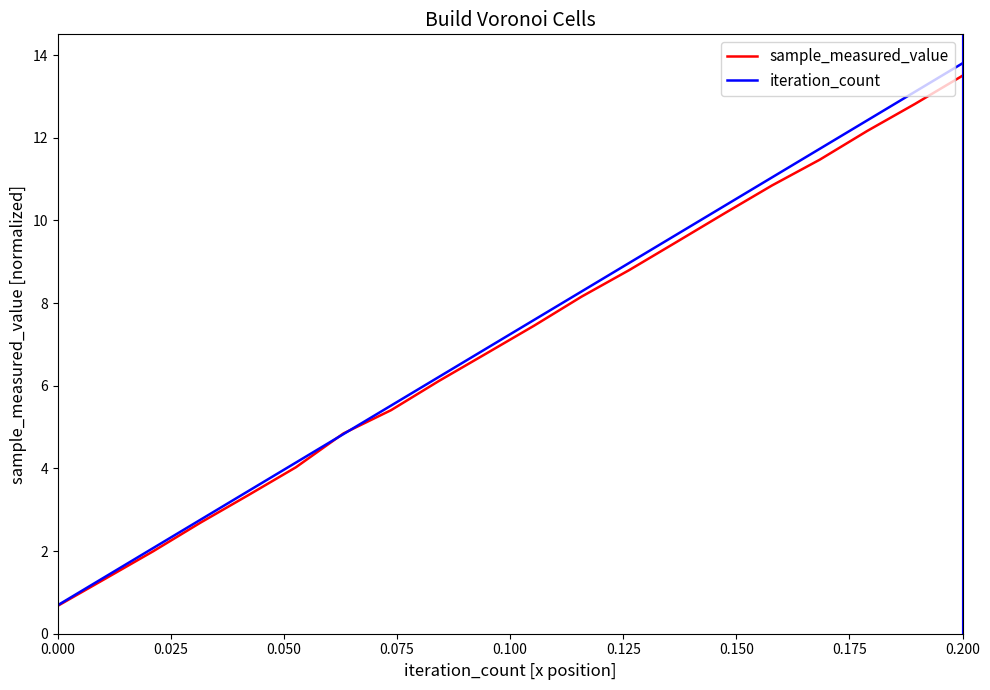

Which series has the widest spread of values?

iteration_count